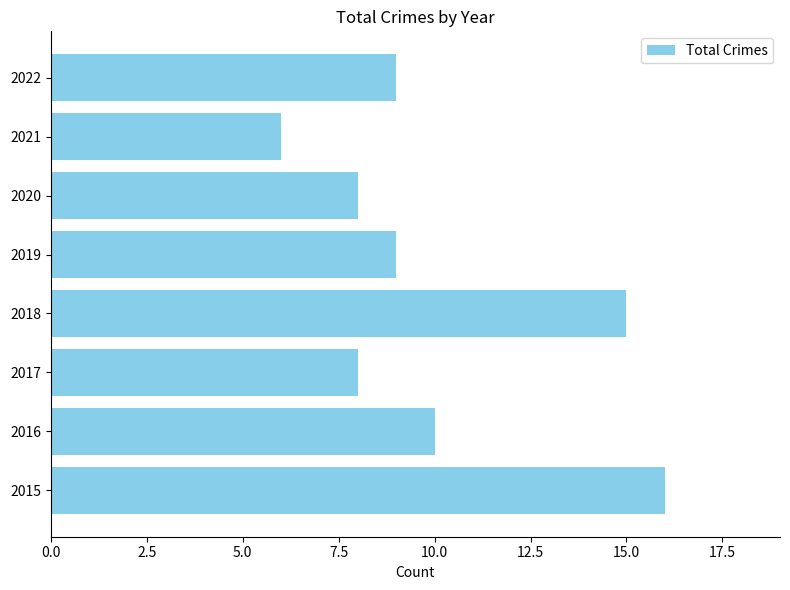

Between 2021 and 2017, which is larger?

2017